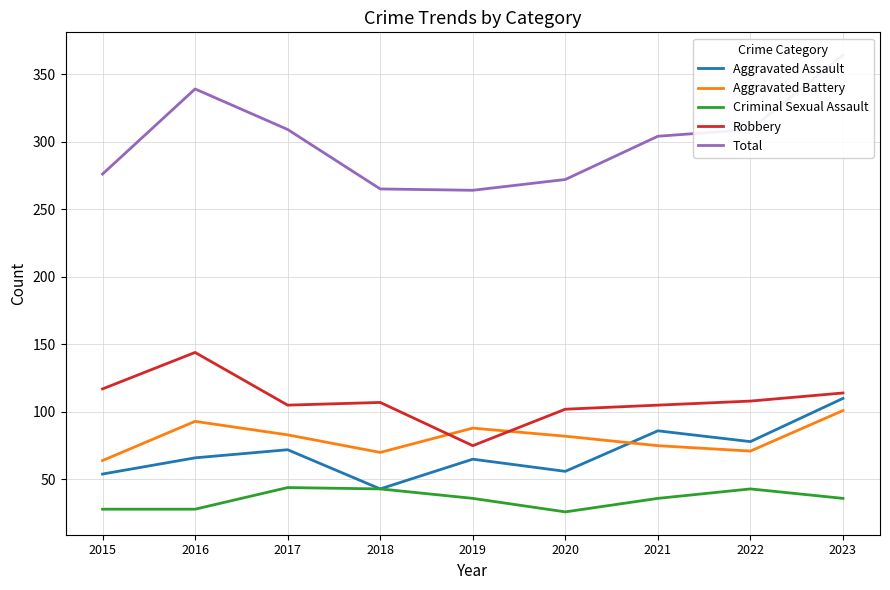

How many times do Aggravated Battery and Aggravated Assault cross each other?

1